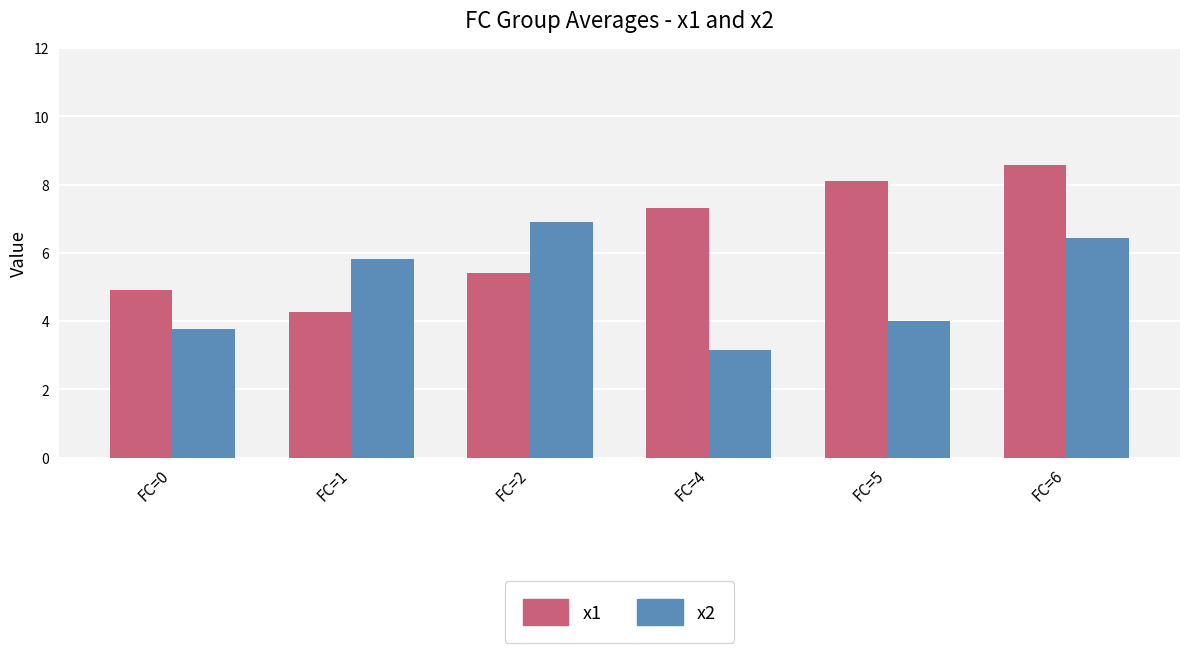

What is the value of the x2 bar at the 4th from the left?

3.1